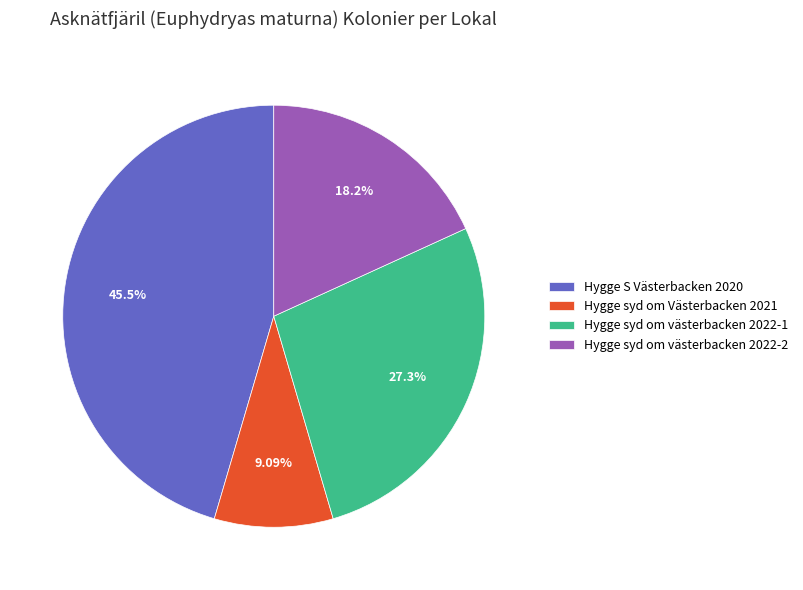

What is the total percentage of Hygge syd om västerbacken 2022-2 and Hygge syd om Västerbacken 2021?

27.3%